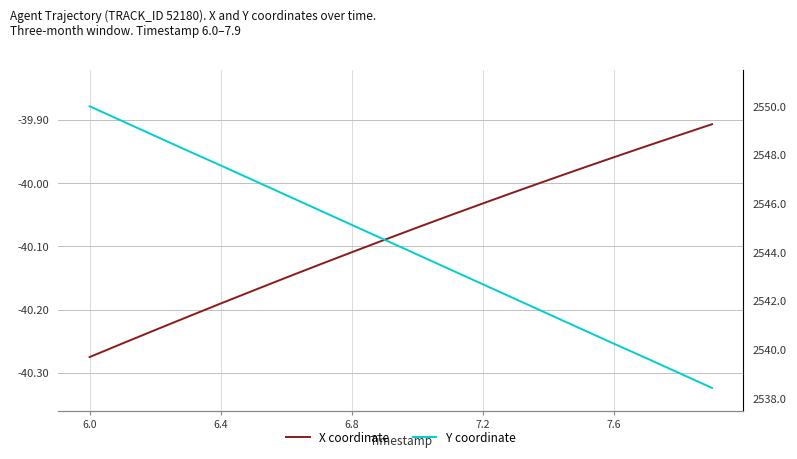

Which series changed the most between 6.4 and 9?

Y coordinate